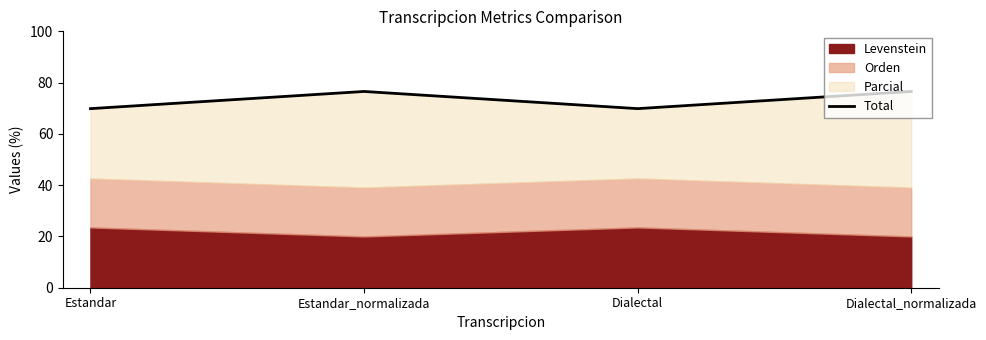

What is the difference between the second highest and second lowest values?

6.7